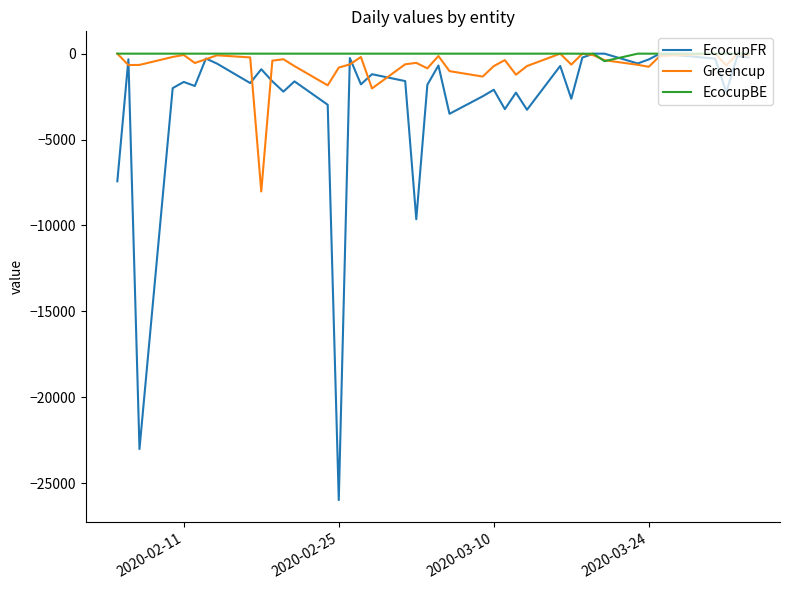

Which series has the largest range (max minus min)?

EcocupFR